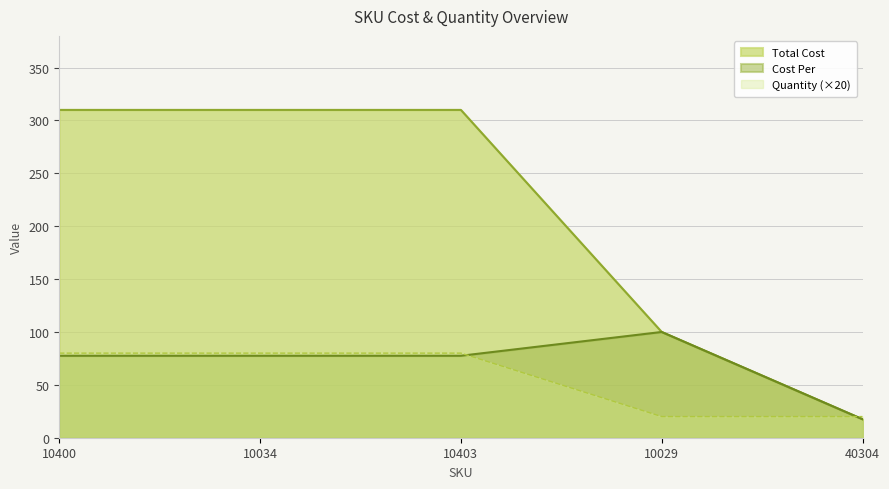

Which series changed the most between 10400 and 10034?

Cost Per